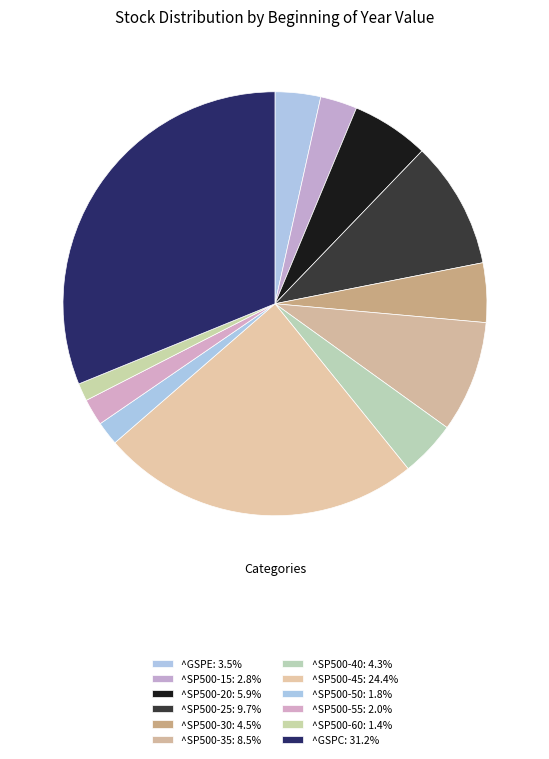

Is there a majority slice in this chart?

No